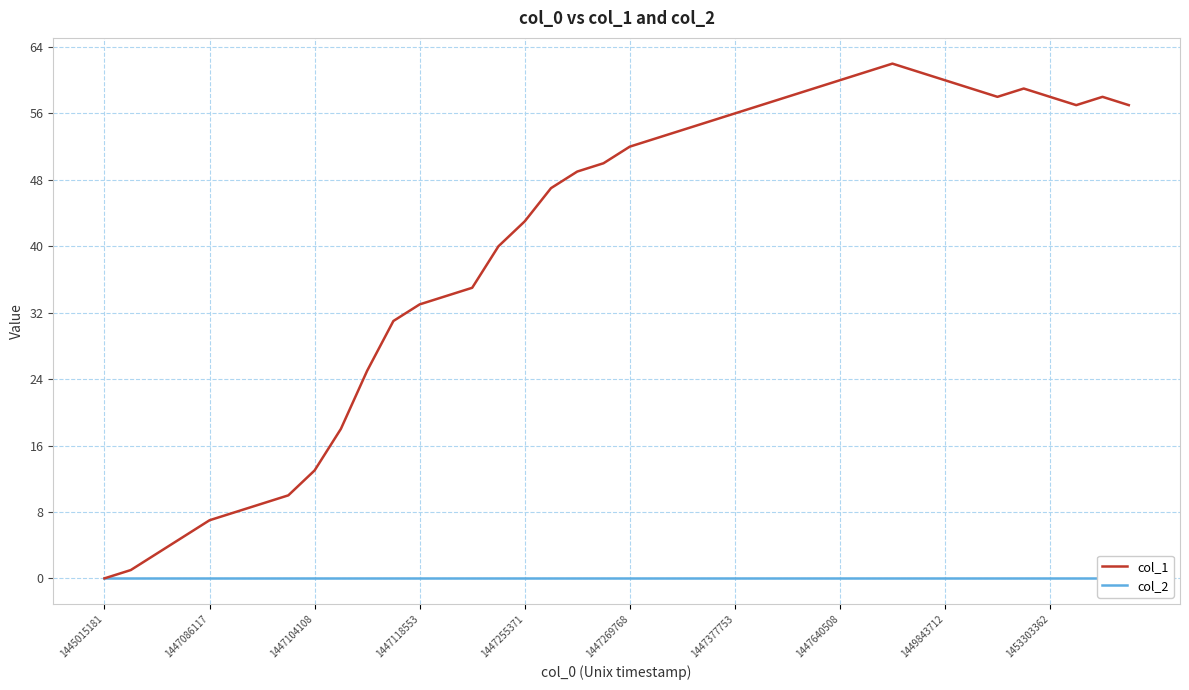

True or false: col_1 has a value of 52 at 1447269768.

True